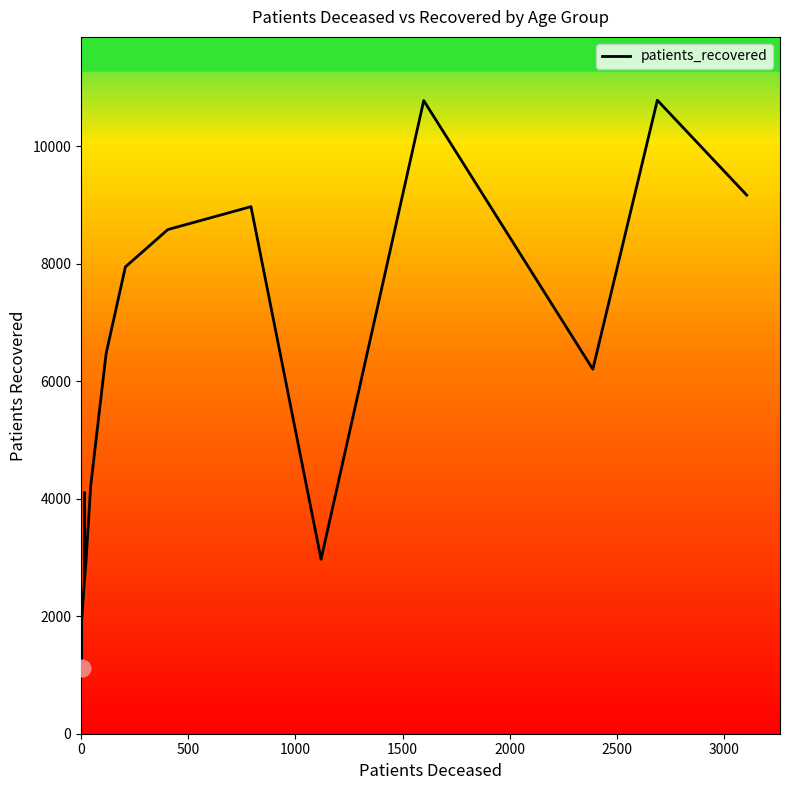

What is the difference between the values at 2000 and 2500?

271